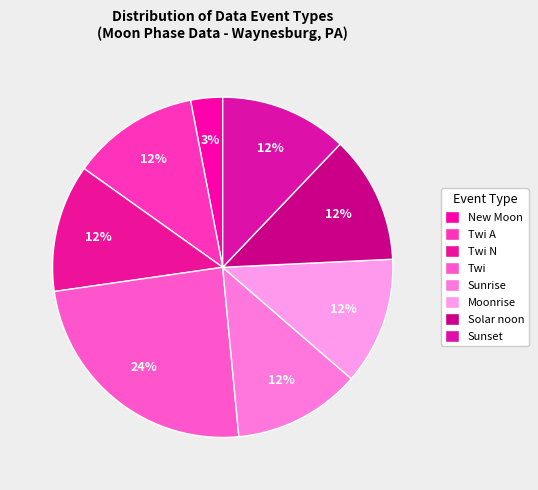

To the nearest percent, what is the average slice percentage?

12%